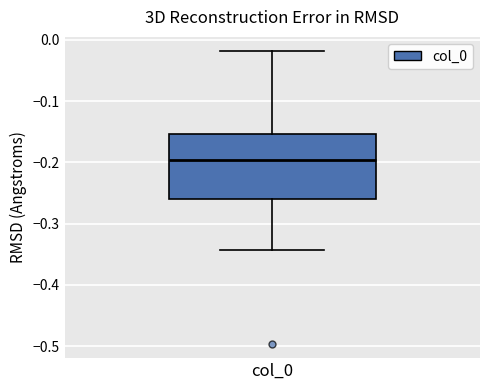

Transcribe this box plot: give where the median line is, the range the box spans, and where the two whiskers end, as read against the y-axis. The values are not printed on the chart, so give them approximately, as read against the axis.

median -0.20, box -0.26 to -0.15, whiskers -0.34 to -0.02